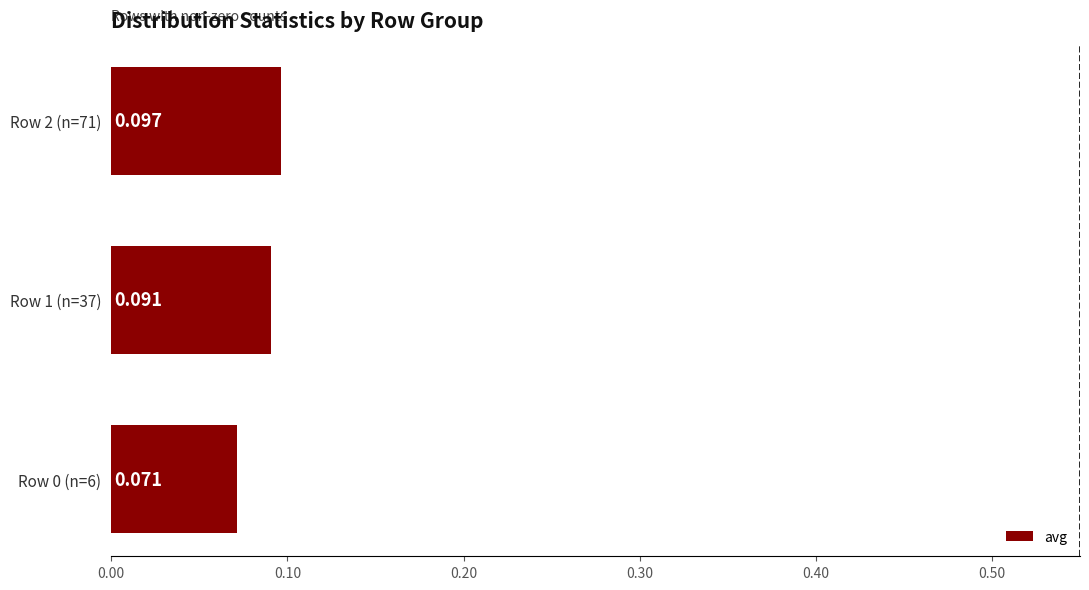

Rank the categories by value from lowest to highest.

Row 0 (n=6), Row 1 (n=37), Row 2 (n=71)